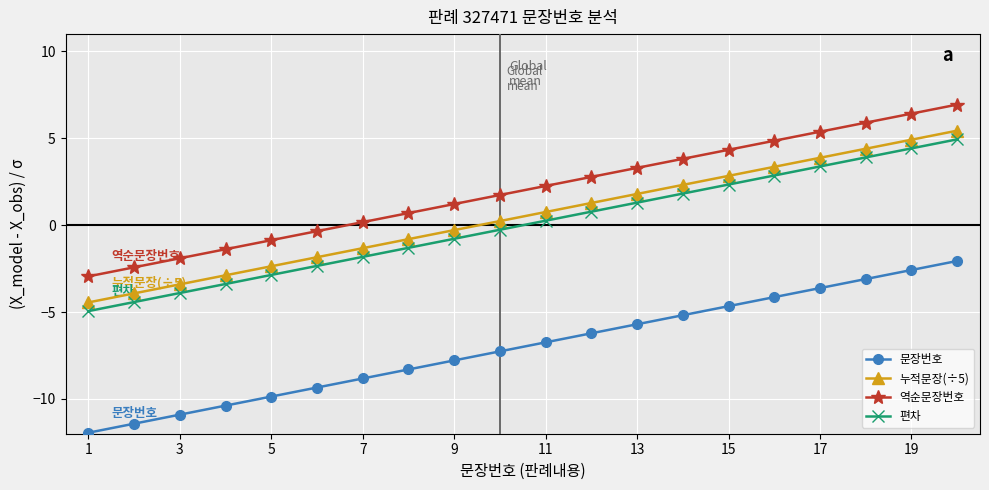

At how many categories does at least one series exceed 4?

6